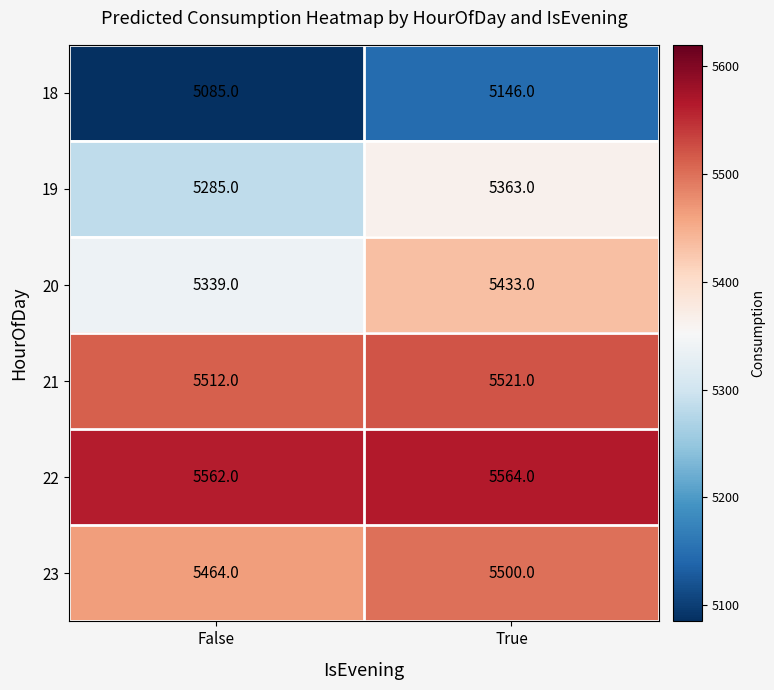

Where is 22 nearest to the value 5563?

False